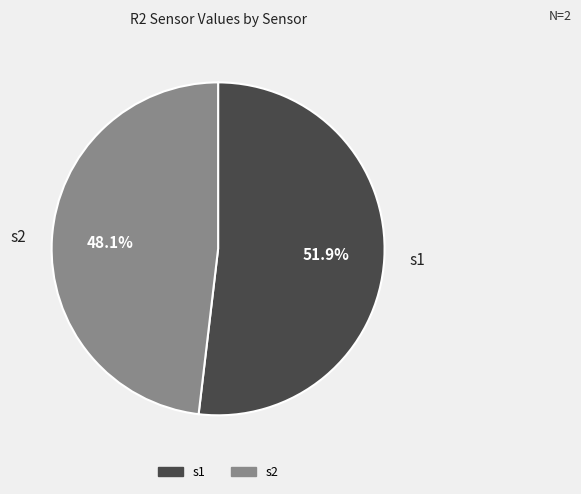

Rank the categories by value from highest to lowest.

s1, s2